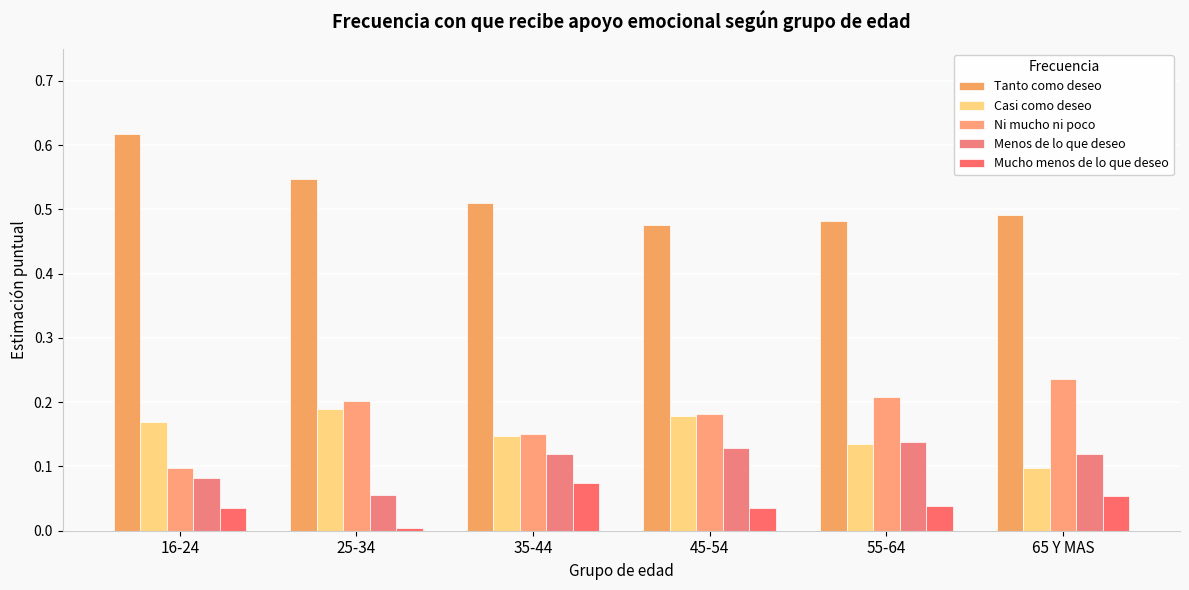

How many series are shown in this chart?

5